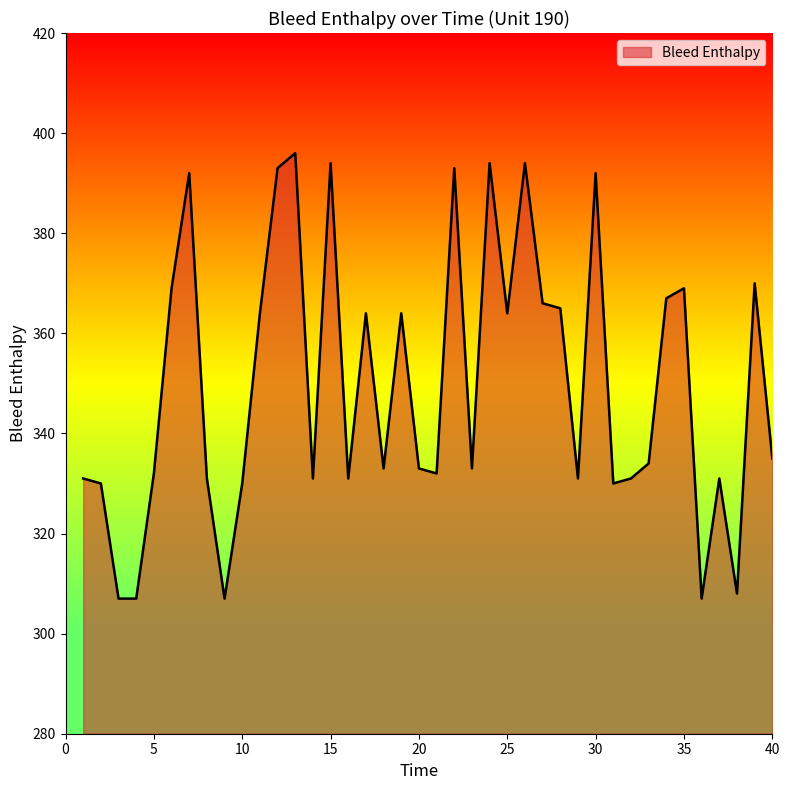

What is the smallest value displayed?

307